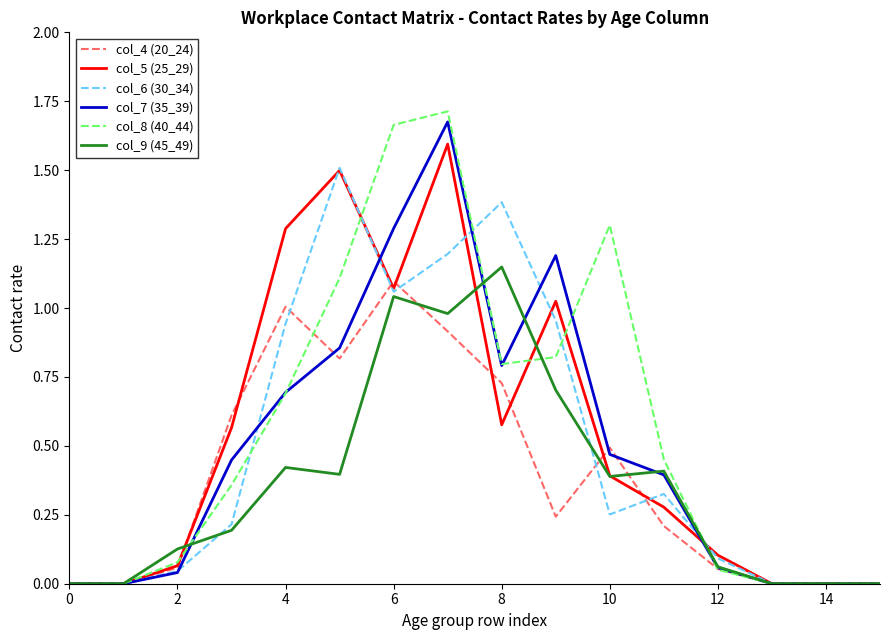

Which series has the largest range (max minus min)?

col_8 (40_44)